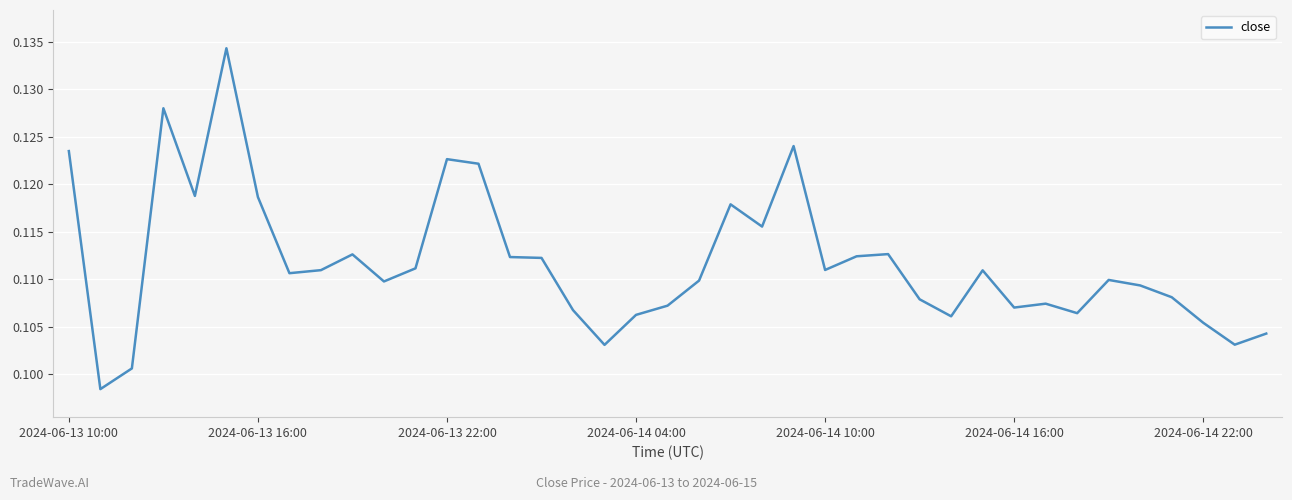

How many points are higher than both their immediate neighbors (excluding endpoints)?

10